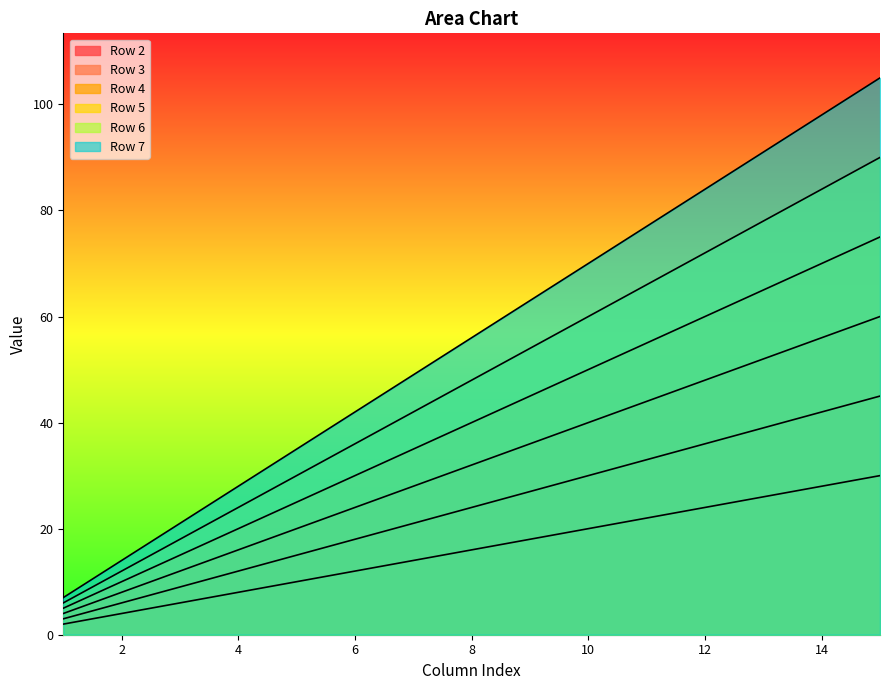

Rank the series at 11 from highest to lowest value.

Row 7, Row 6, Row 5, Row 4, Row 3, Row 2